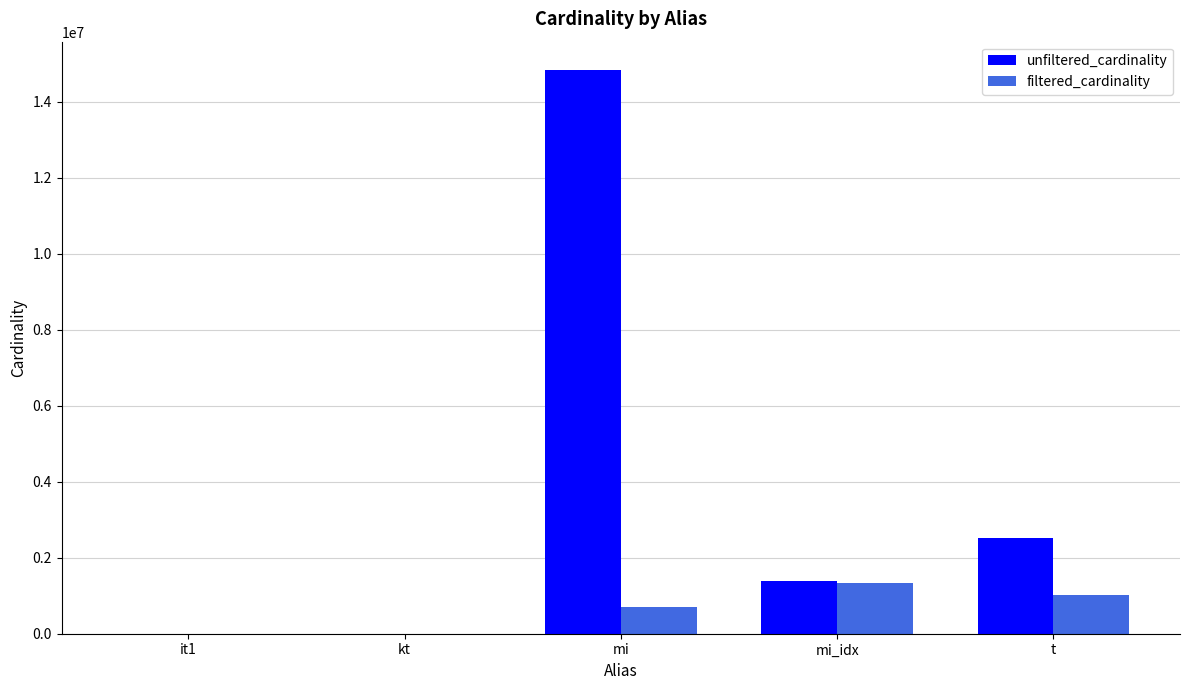

Between it1 and mi_idx, which series saw the biggest shift?

unfiltered_cardinality